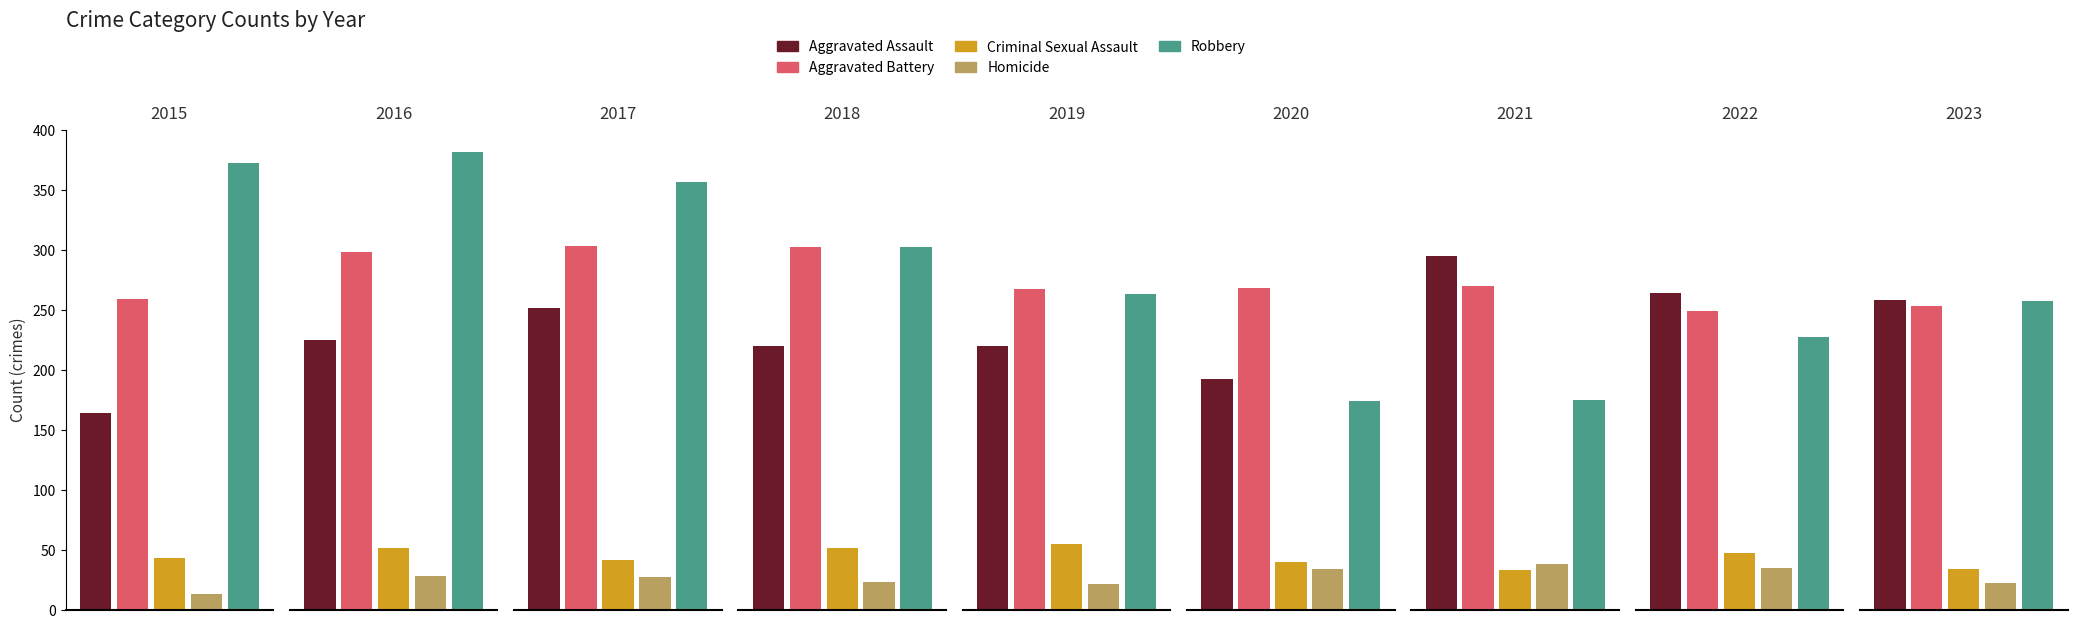

The Aggravated Assault series shows 249 at 2015. True or false?

False